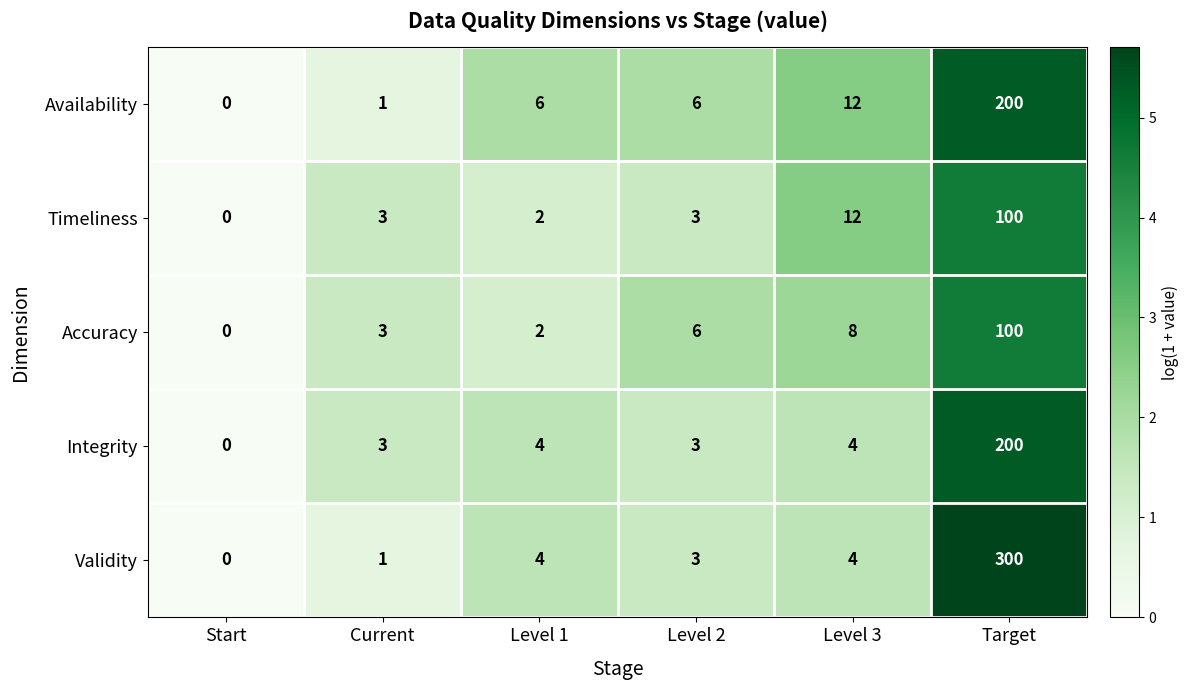

At which label is Timeliness closest to 50?

Level 3